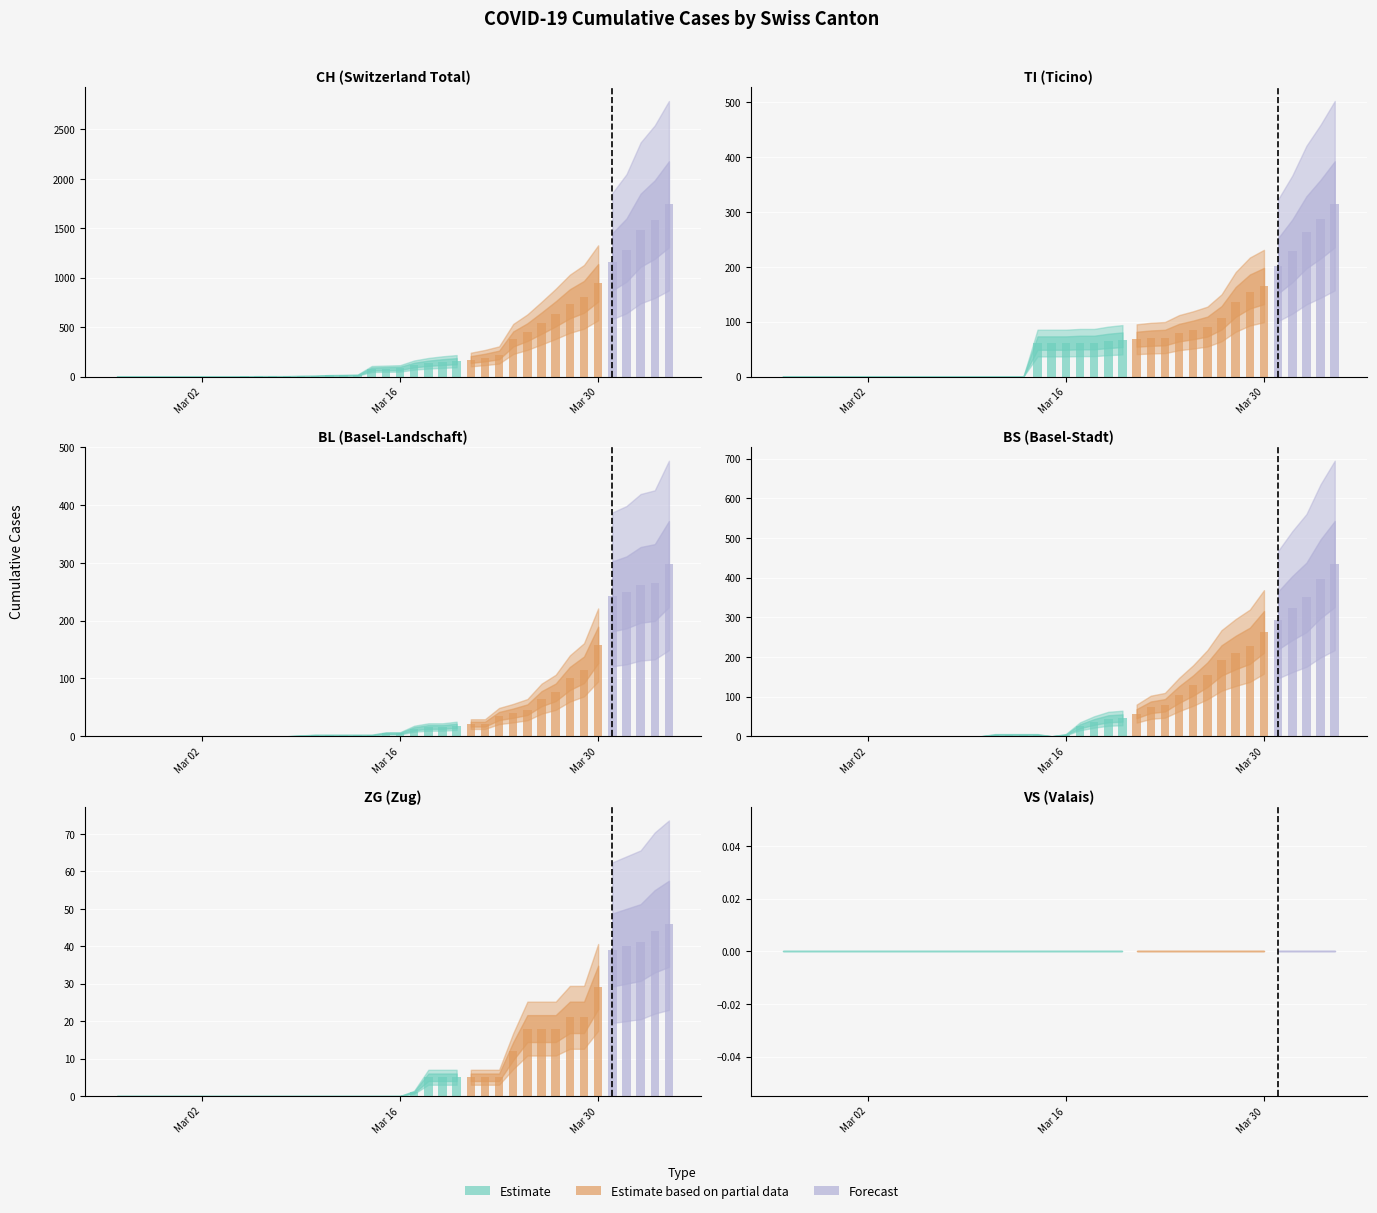

Rank the series at 39 from lowest to highest value.

VS, ZG, BL, TI, BS, CH